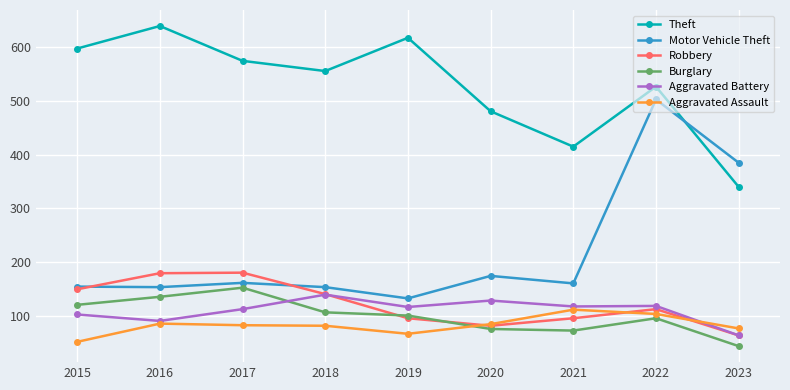

True or false: Theft has more than 0 points higher than both neighbors.

True